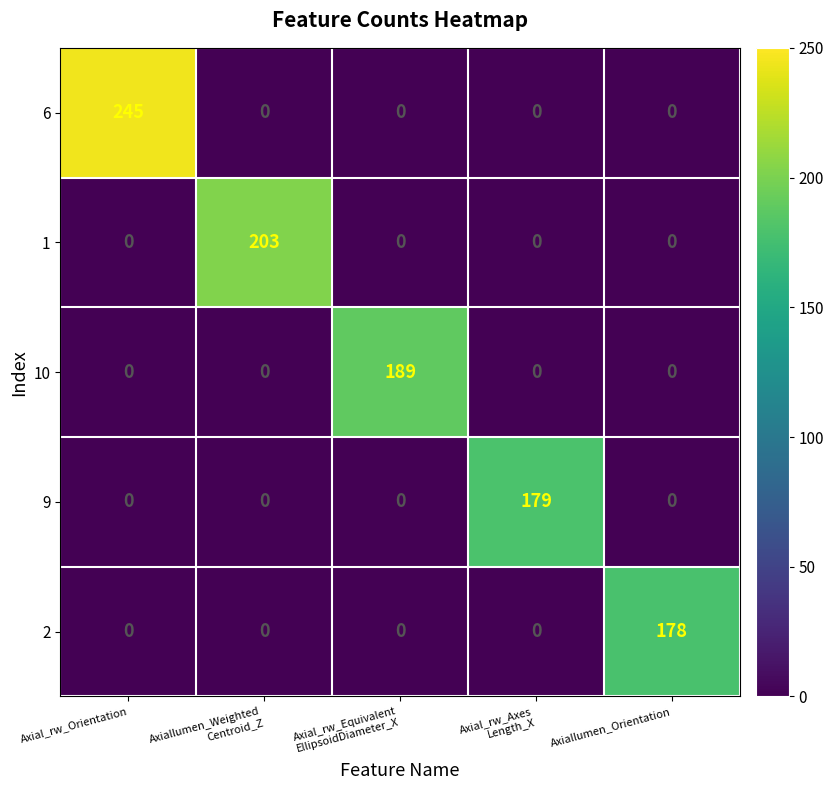

Reading left to right, extract all data points from this chart.

6: 245	0	0	0	0
1: 0	203	0	0	0
10: 0	0	189	0	0
9: 0	0	0	179	0
2: 0	0	0	0	178